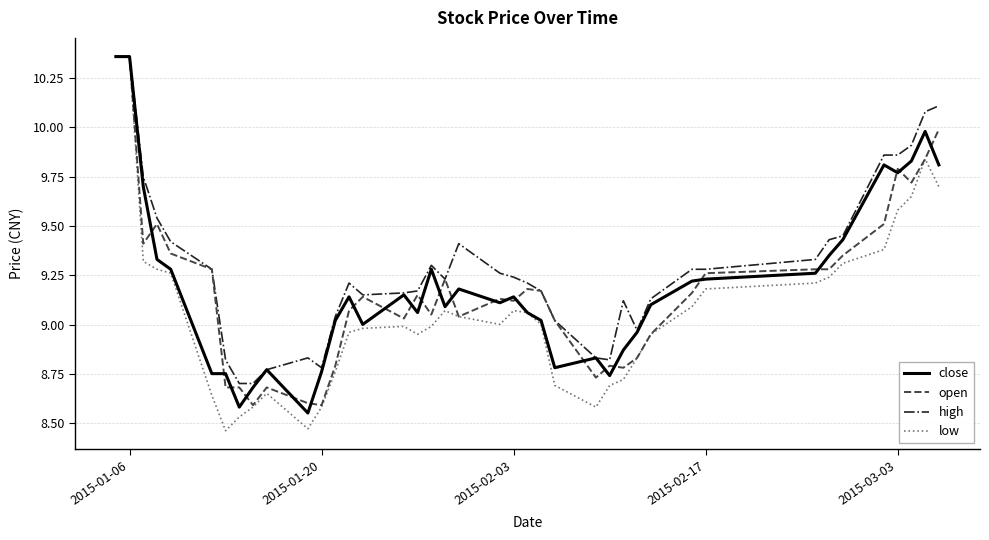

Which series has the widest spread of values?

low